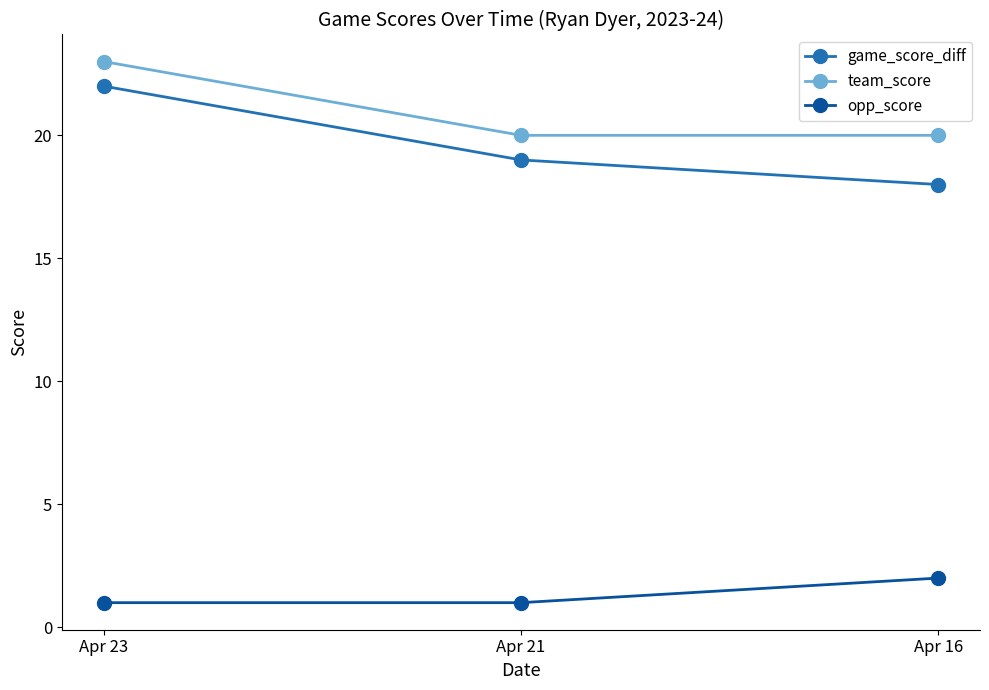

Is the value of opp_score at Apr 21 greater than the value of team_score at Apr 23?

No